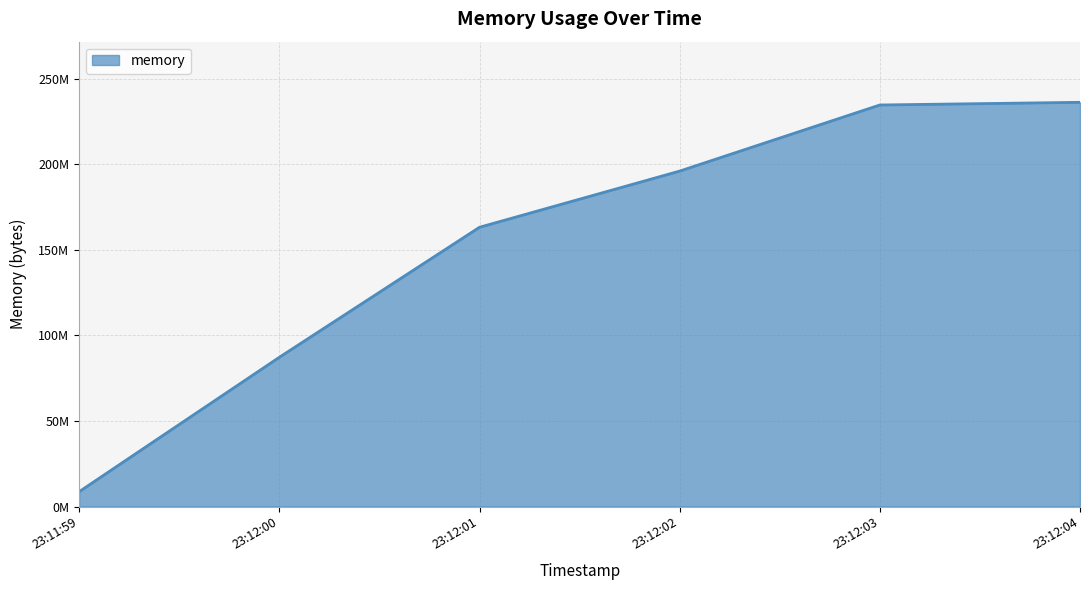

Does the chart have visible grid lines?

Yes